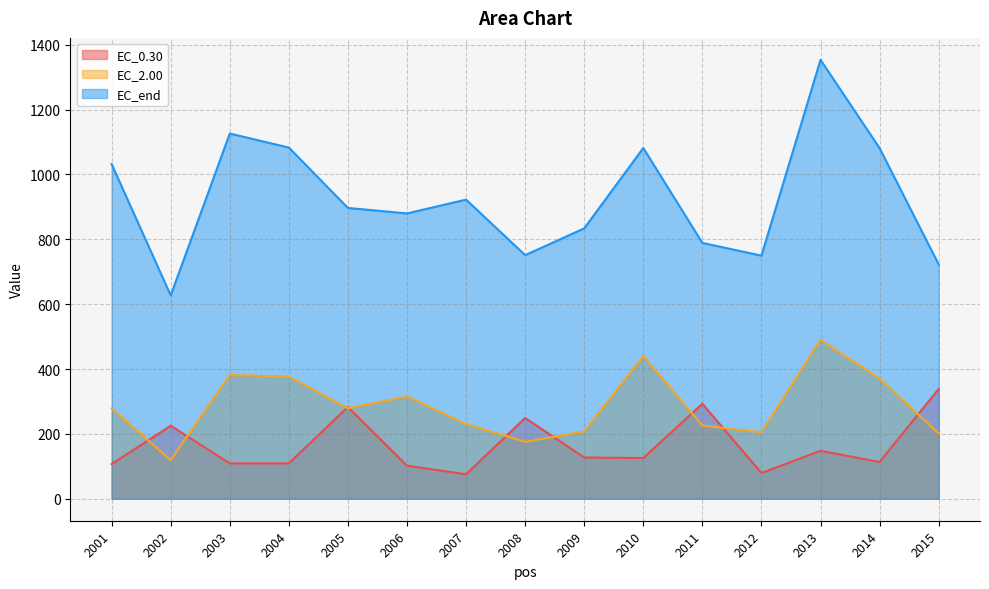

The value of EC_0.30 at 2002 is 128.1. True or false?

False